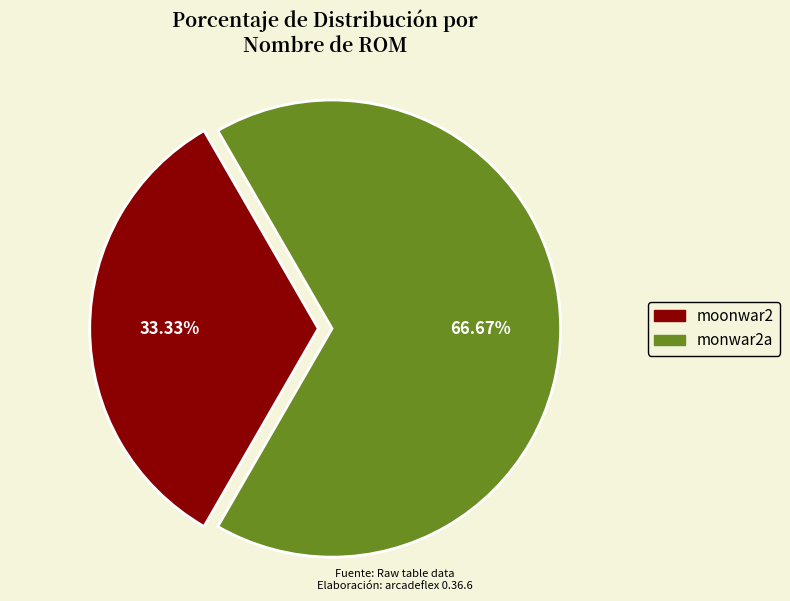

True or false: moonwar2 accounts for 19% of the total.

False